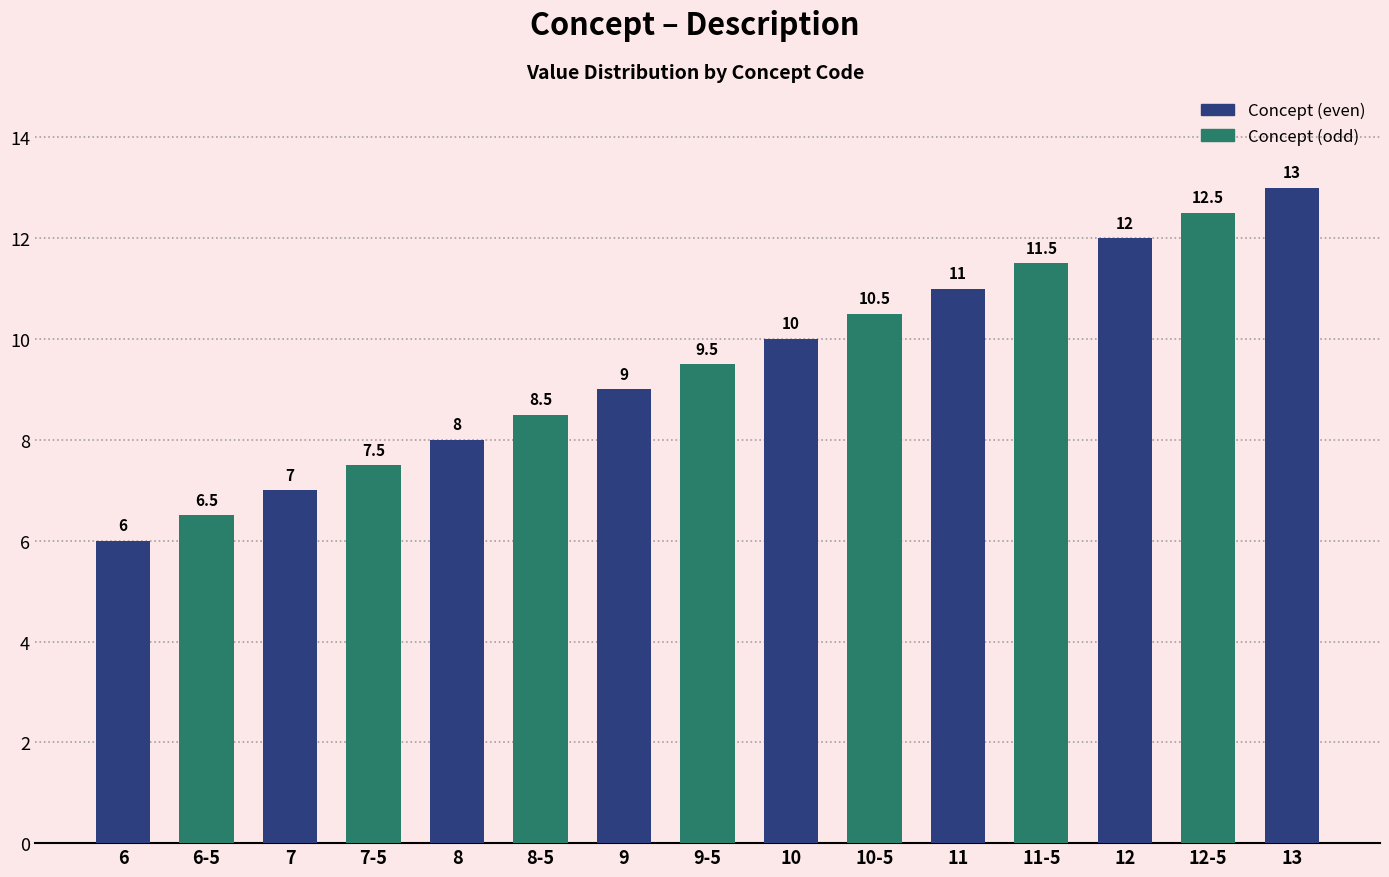

Reading right to left, extract all data points from this chart.

13.0	12.5	12.0	11.5	11.0	10.5	10.0	9.5	9.0	8.5	8.0	7.5	7.0	6.5	6.0